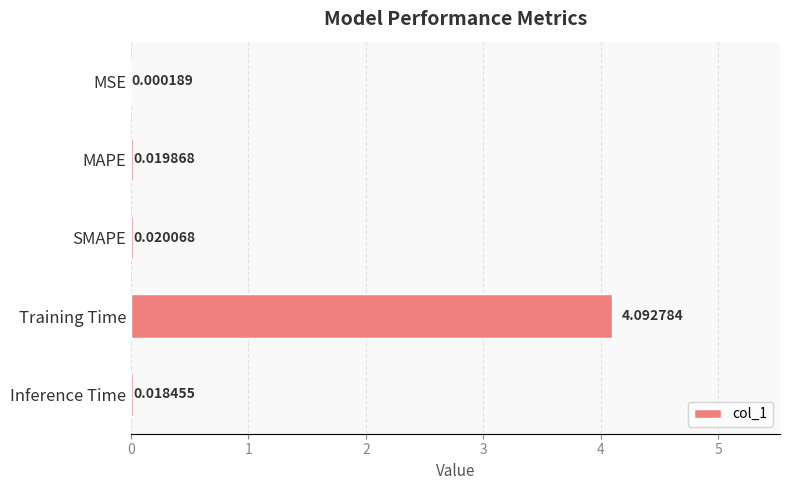

What is the change in value from MAPE to Training Time?

+4.1